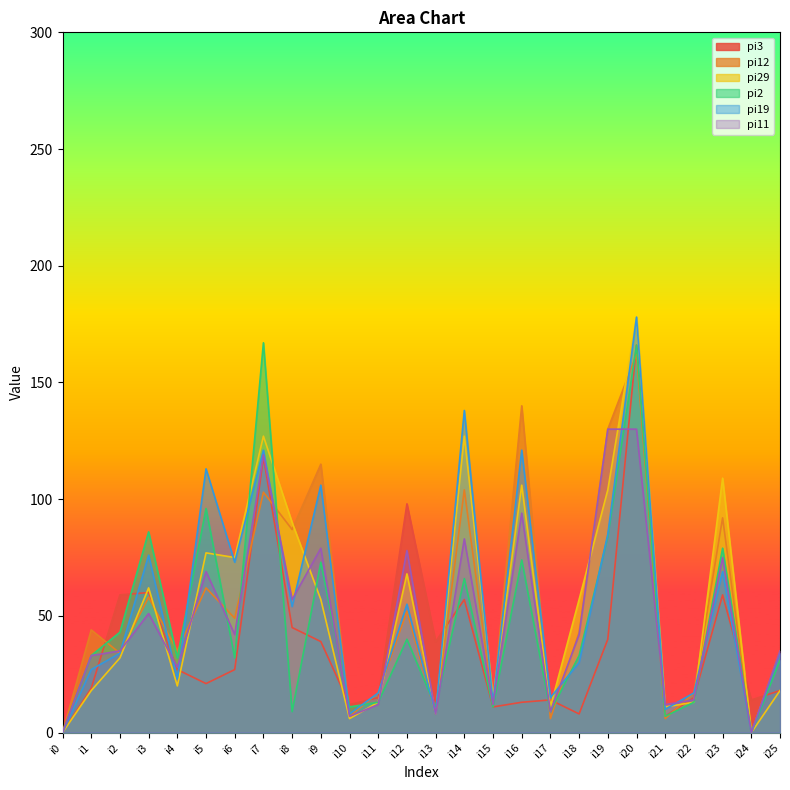

What is the spread (max minus min) of values at i9?

76